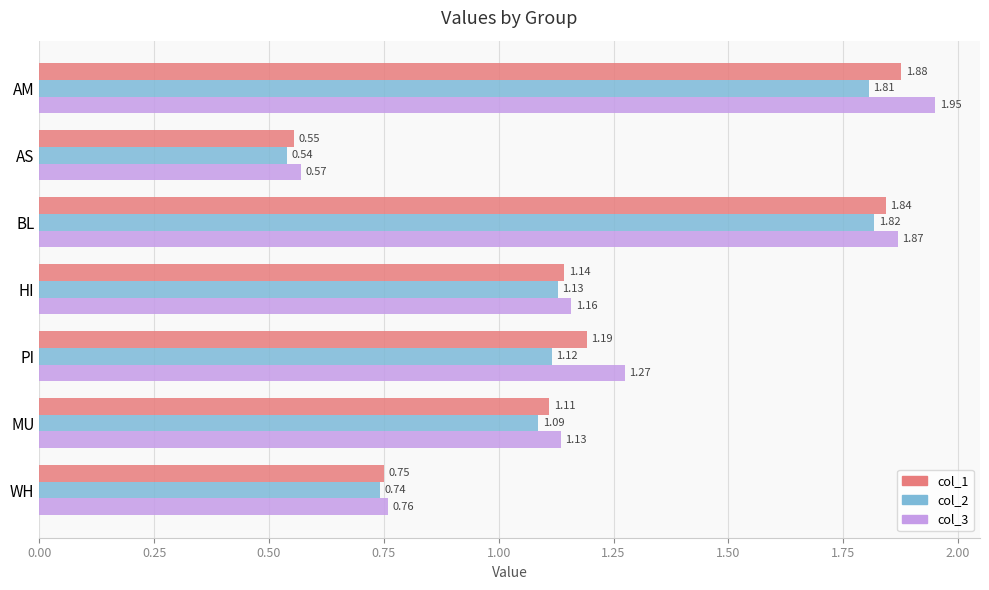

At how many categories does at least one series exceed 1?

5